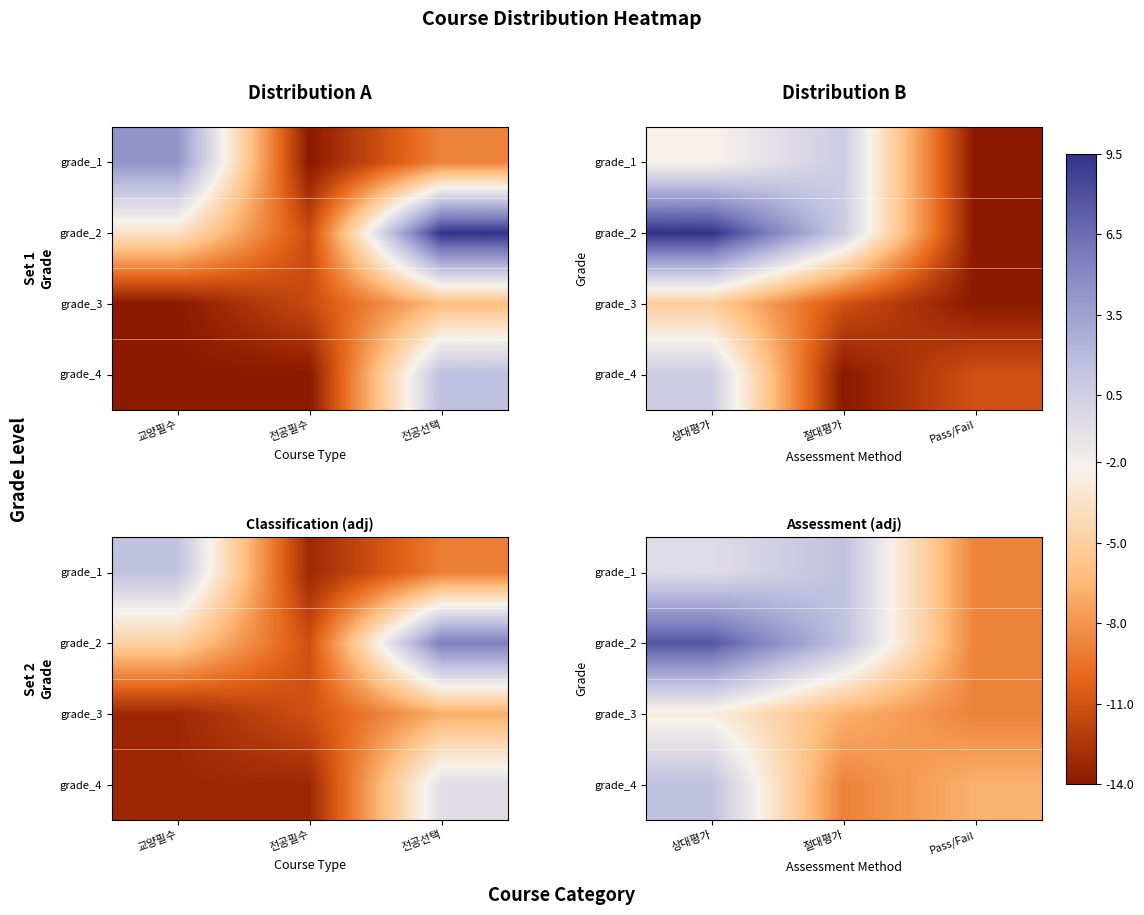

Where is grade_4 nearest to the value -3?

Pass/Fail